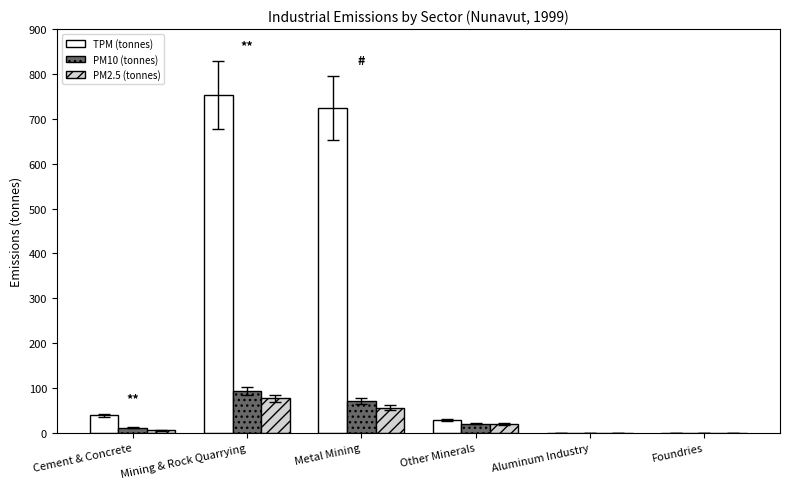

Is it true that TPM (tonnes) equals 0 at Aluminum Industry?

True